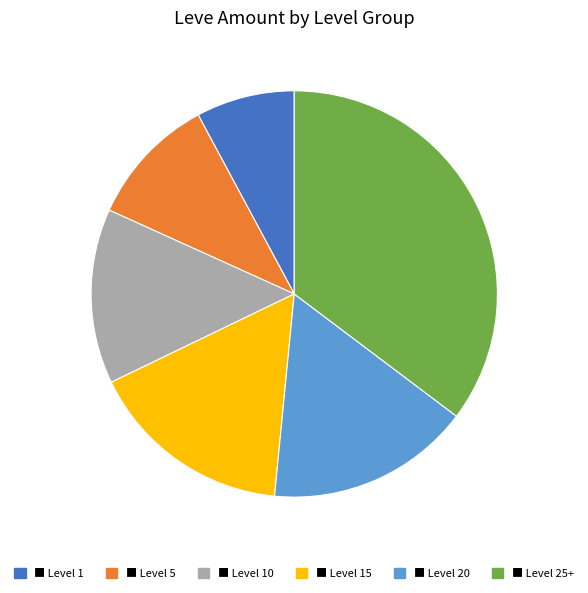

Is there a majority slice in this chart?

No